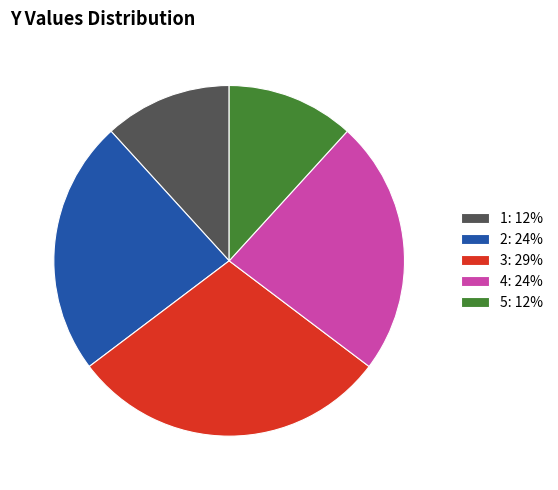

Is it true that 3: 29% is 35% of the pie?

False